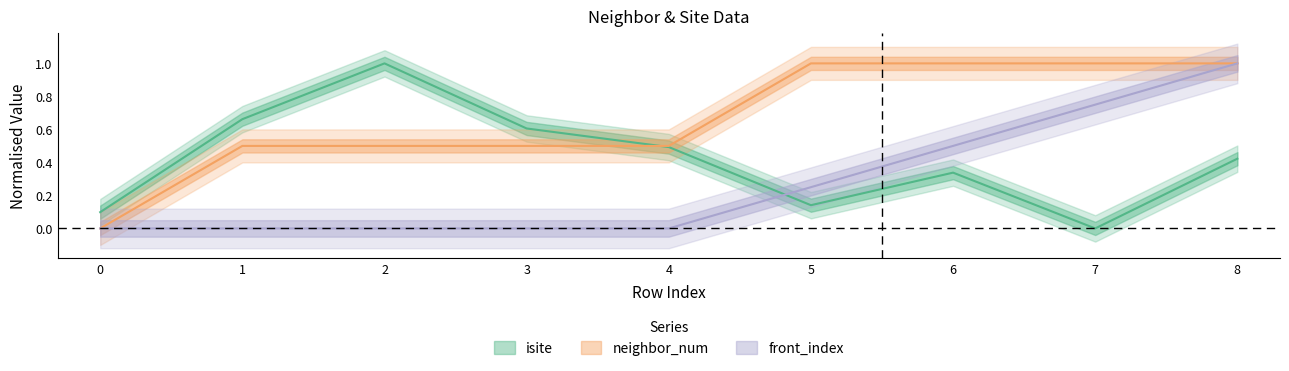

How many values in the neighbor_num series exceed 0?

8